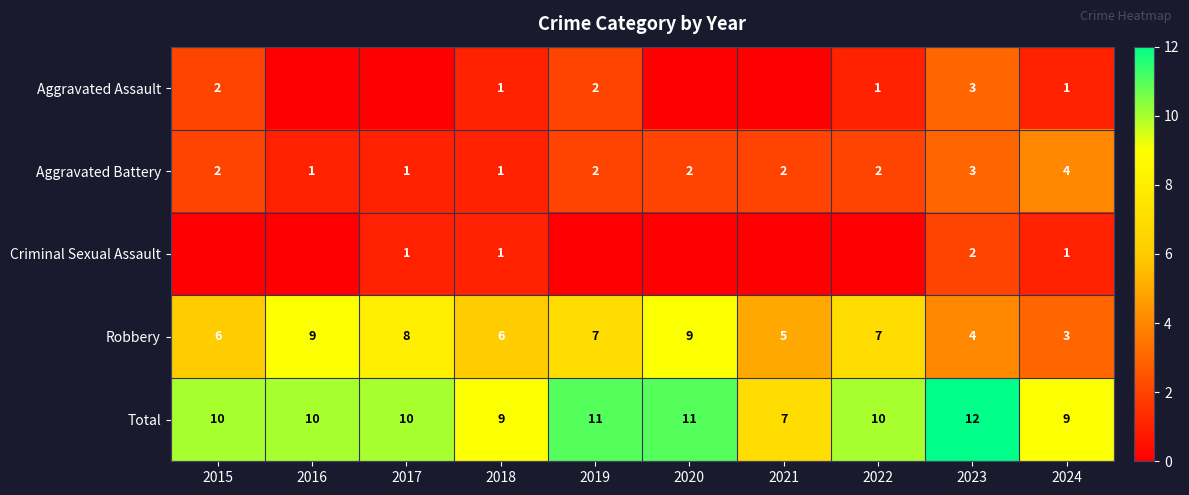

How many Aggravated Battery values are between 1 and 2?

8